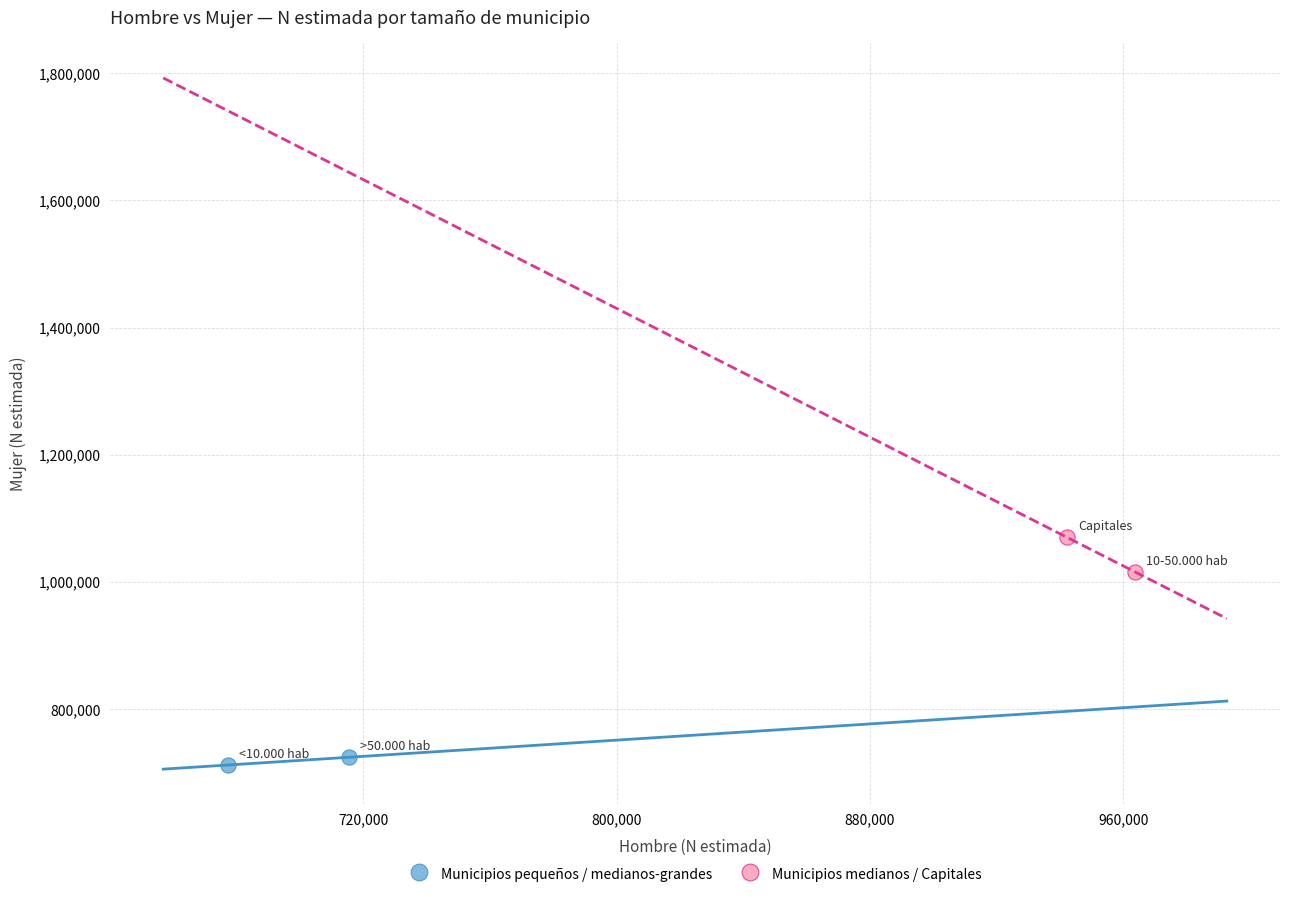

Which series contains the lowest Y value?

Municipios pequeños / medianos-grandes